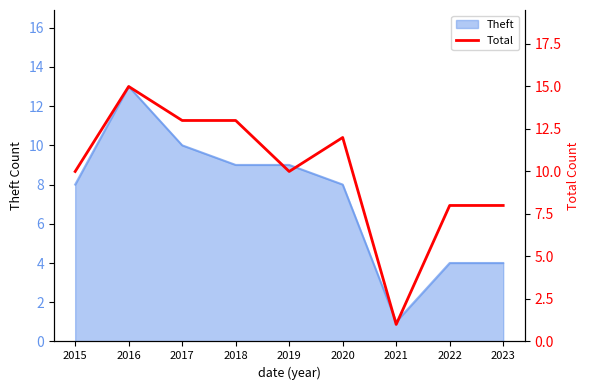

Which label corresponds to the smallest value in the chart?

2021